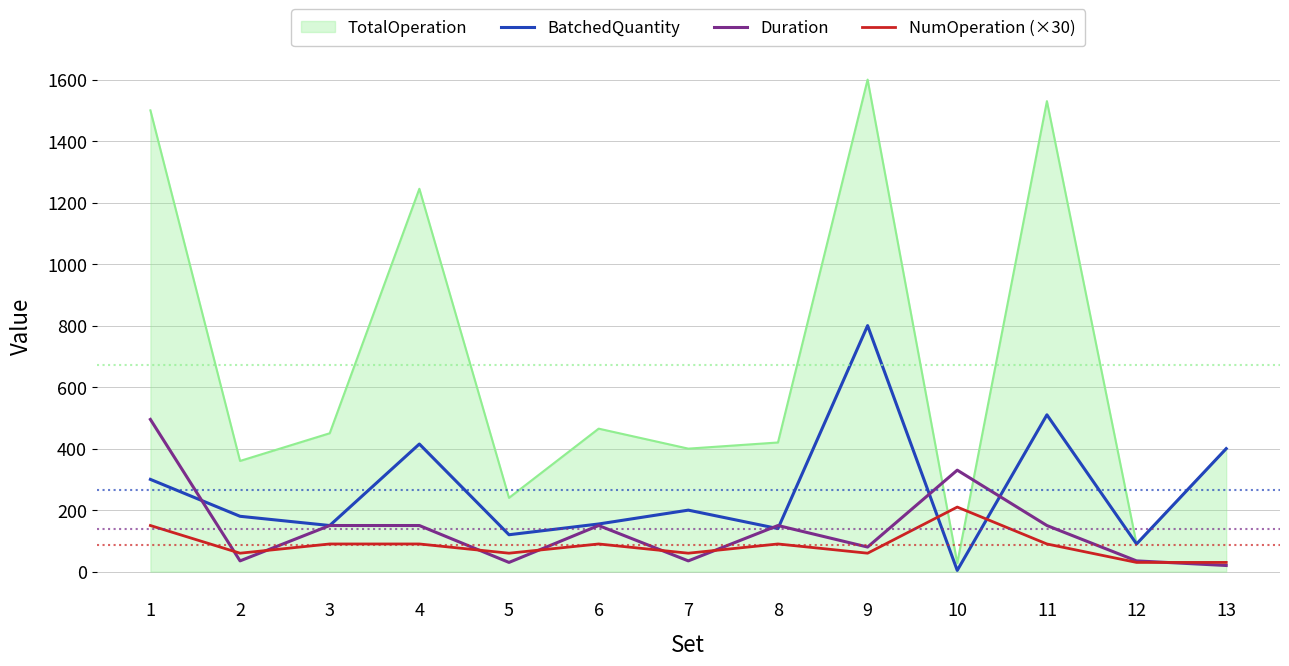

At 1, list the series in order from smallest to largest.

NumOperation (×30), BatchedQuantity, Duration, TotalOperation